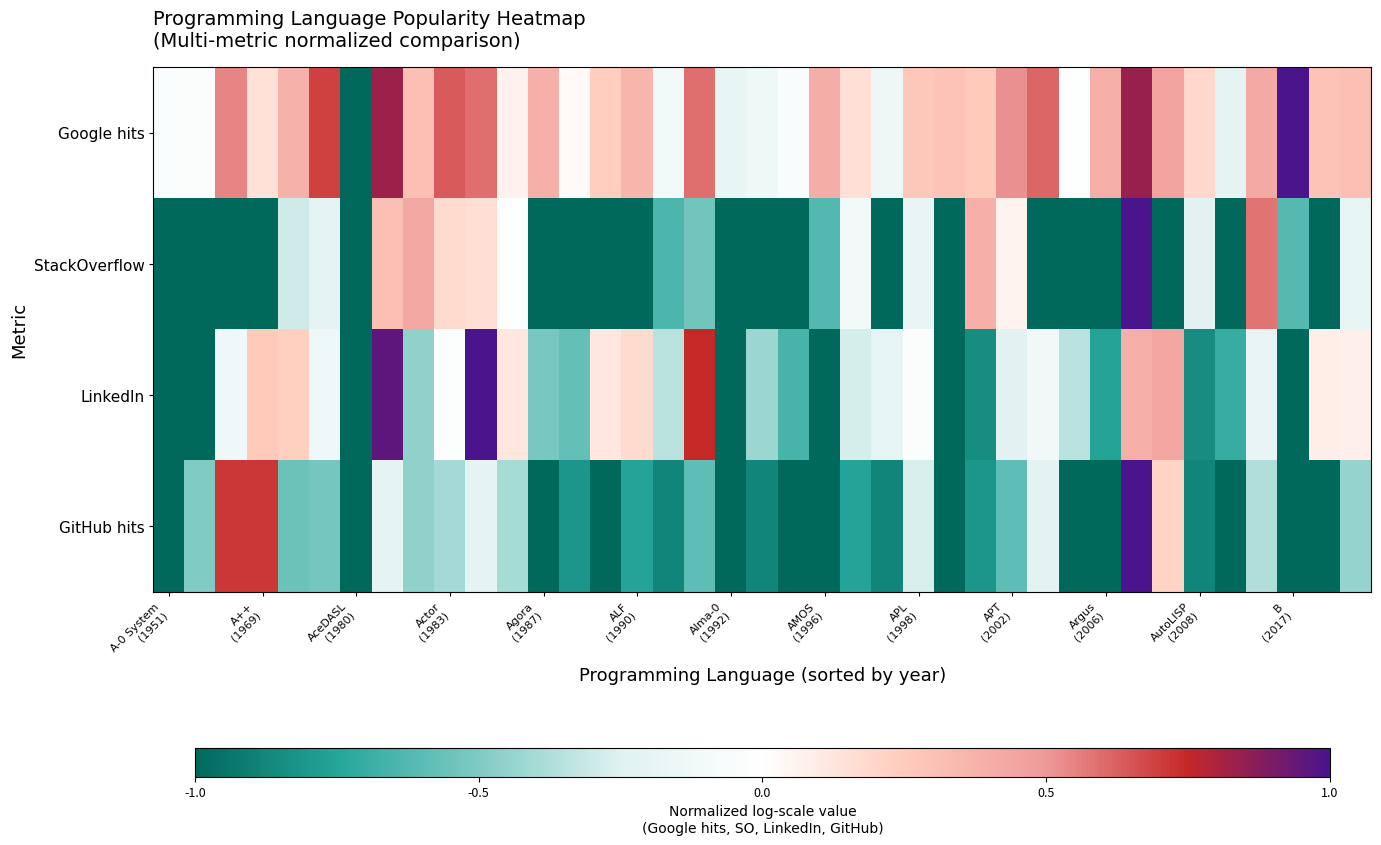

Which label corresponds to the smallest value in the chart?

AceDASL (1980)